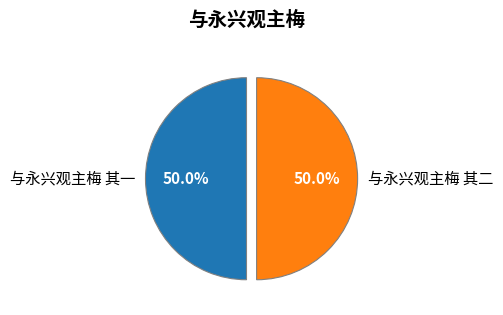

To the nearest percent, what percentage of the pie is 与永兴观主梅 其二?

50%